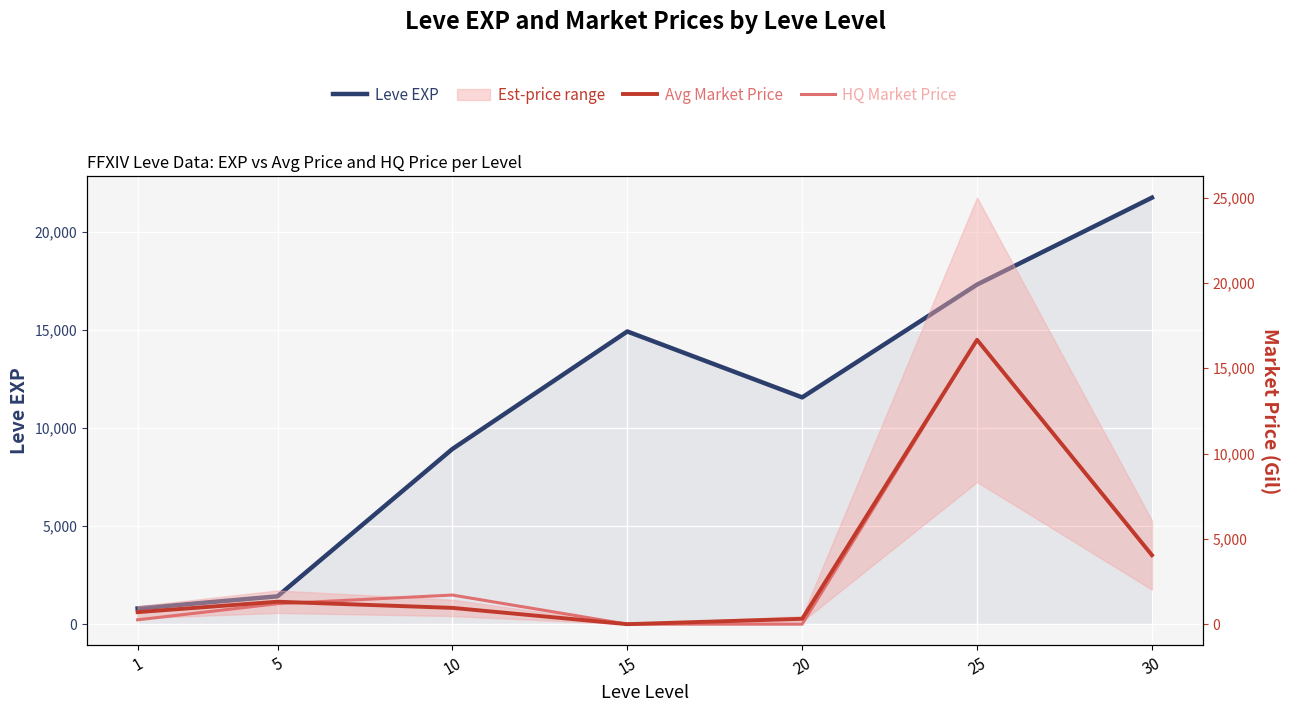

Which category has the lowest value across all series?

15